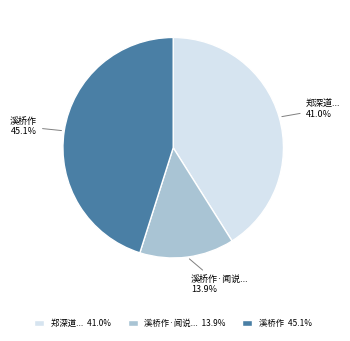

Is there any slice that represents more than half of the pie?

No